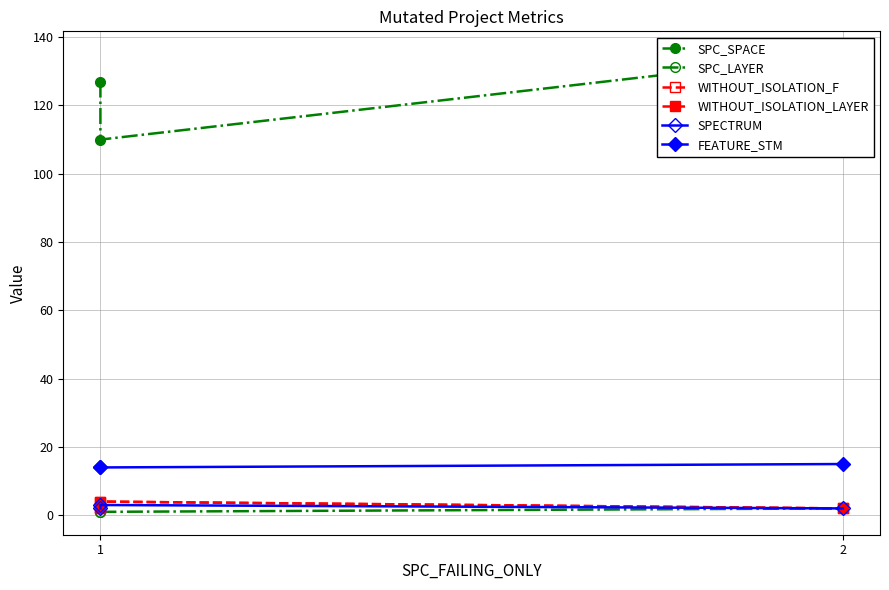

What is the sum of all SPC_SPACE values?

372